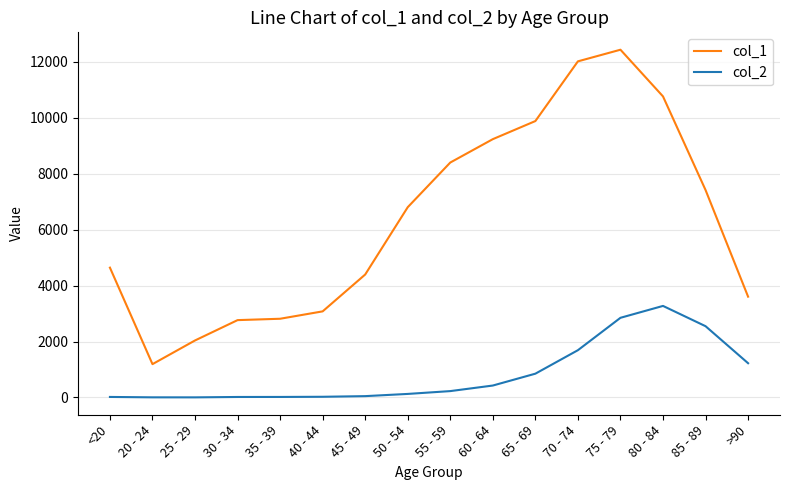

Rank the series at 55 - 59 from highest to lowest value.

col_1, col_2